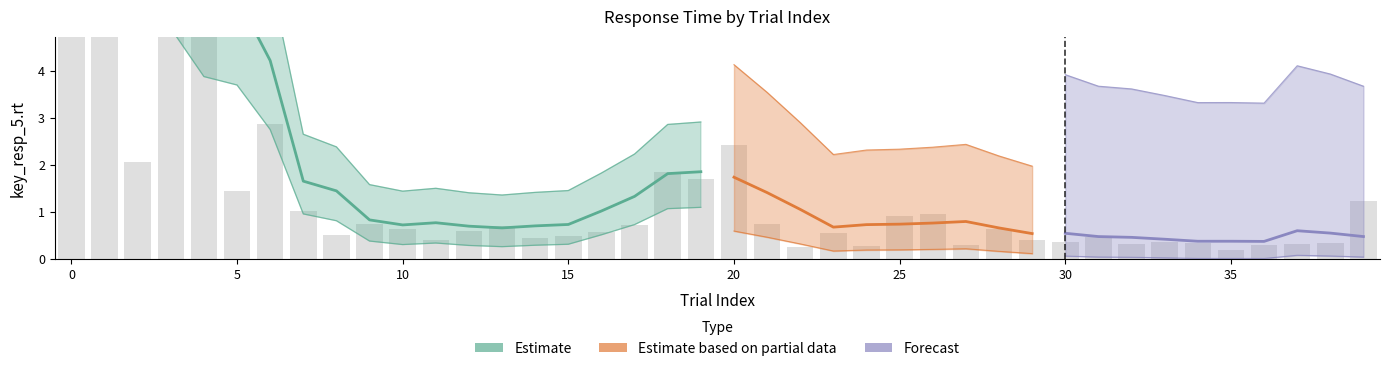

What is the difference between the maximum and minimum values in the key_resp_5.rt series?

33.9